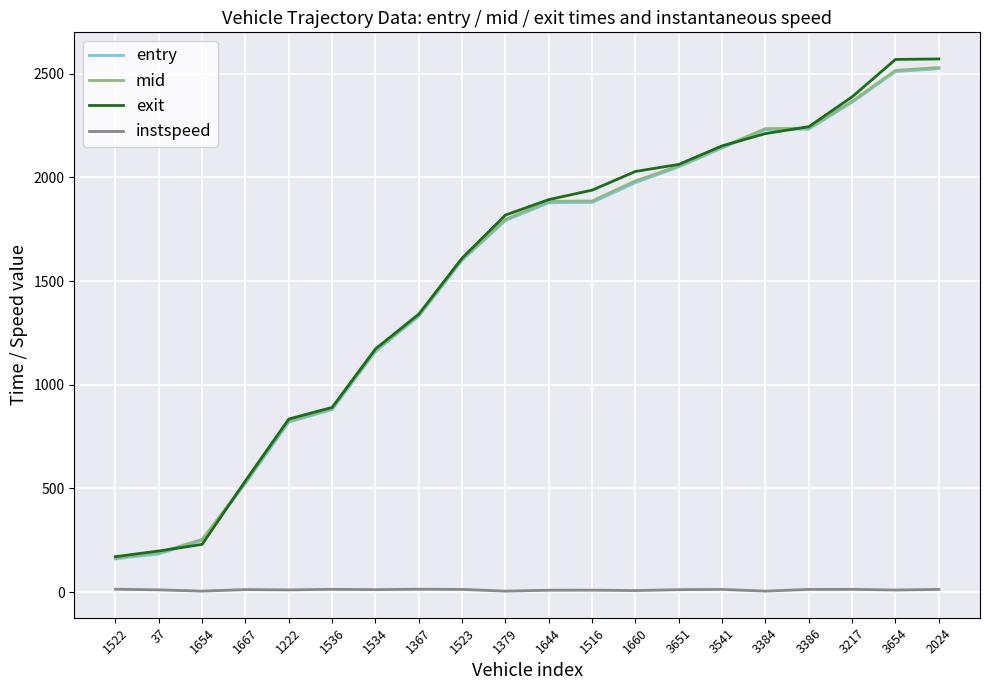

What are all the series names shown in the legend?

entry, mid, exit, instspeed